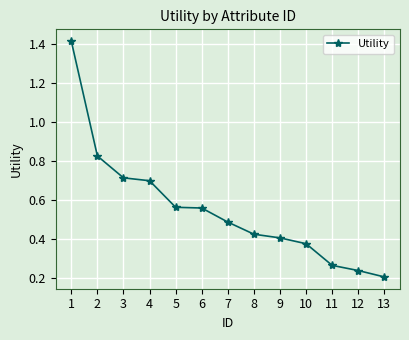

Count the values in the range 0 to 1.

12